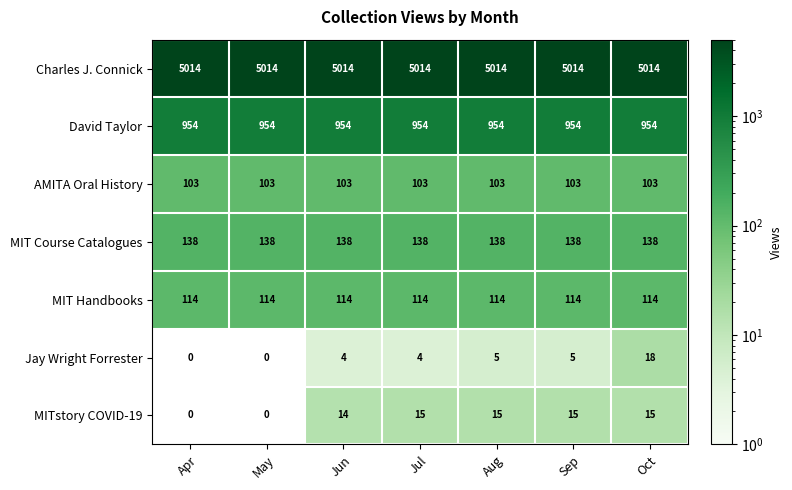

What is the difference between the maximum and minimum values in the Jay Wright Forrester series?

18